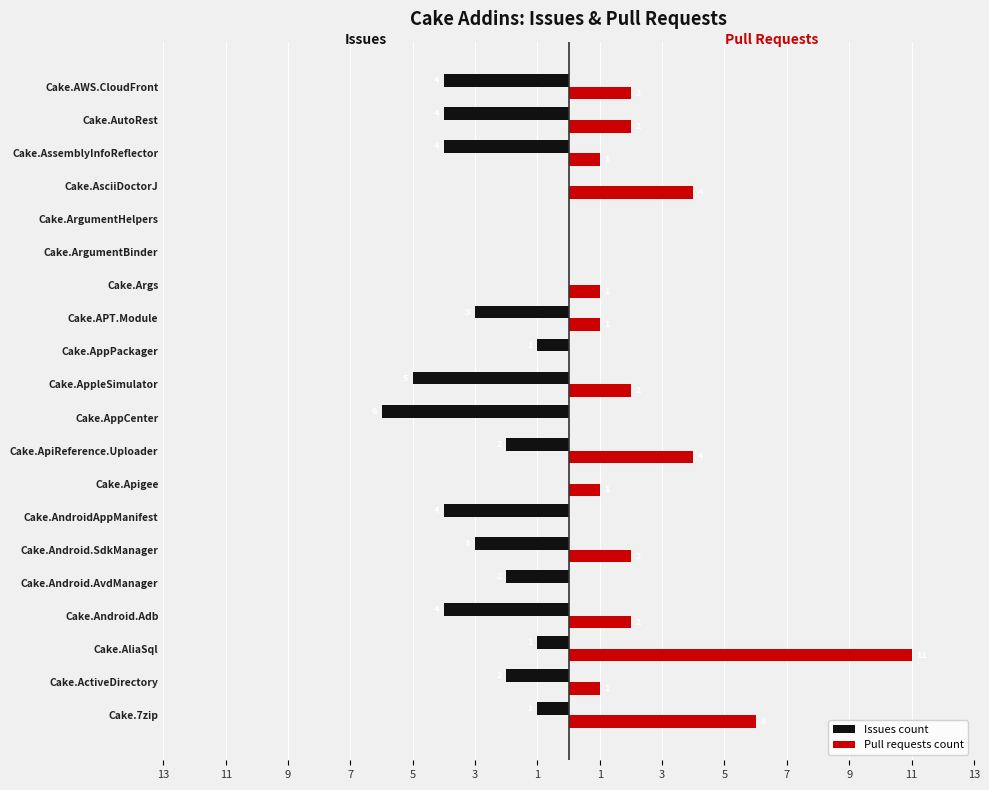

What are all the series names shown in the legend?

Issues count, Pull requests count